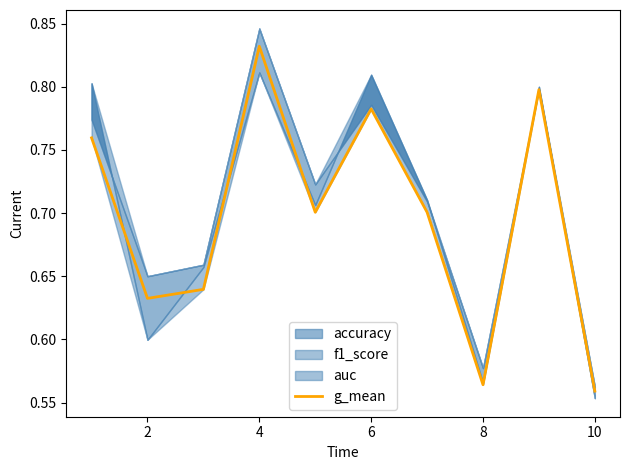

What is the average value?

0.7